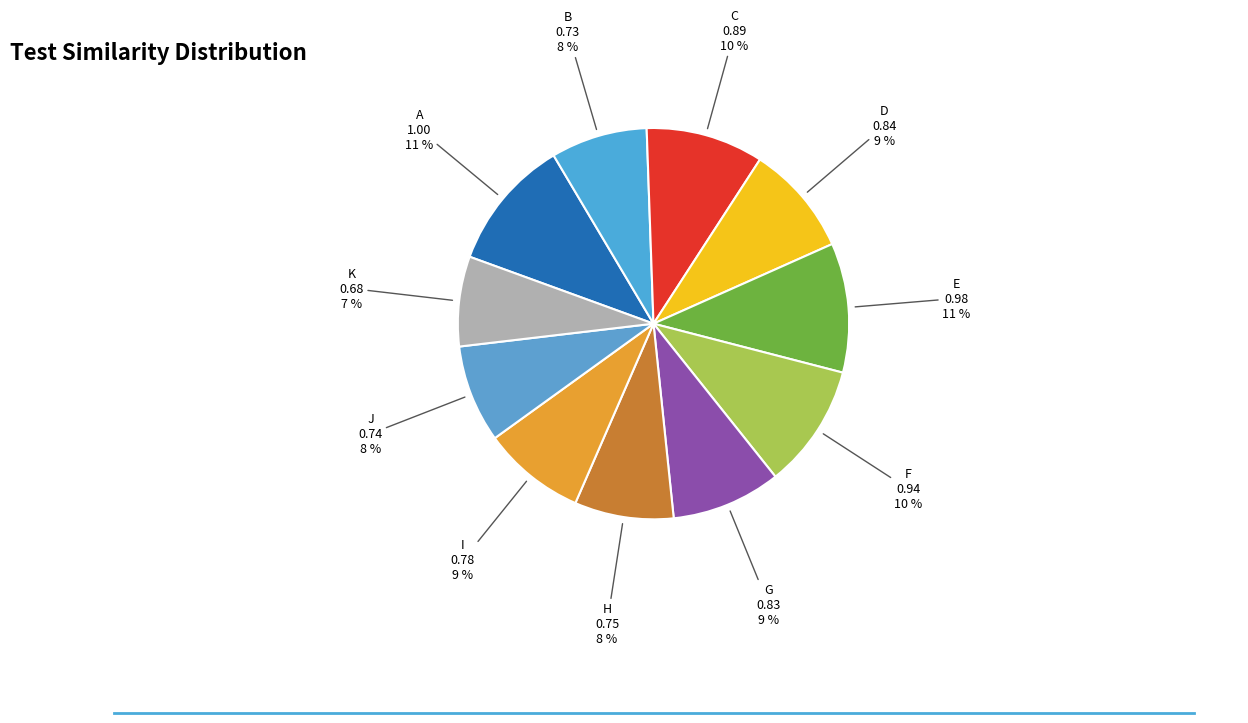

What is the smallest slice in the pie chart?

K